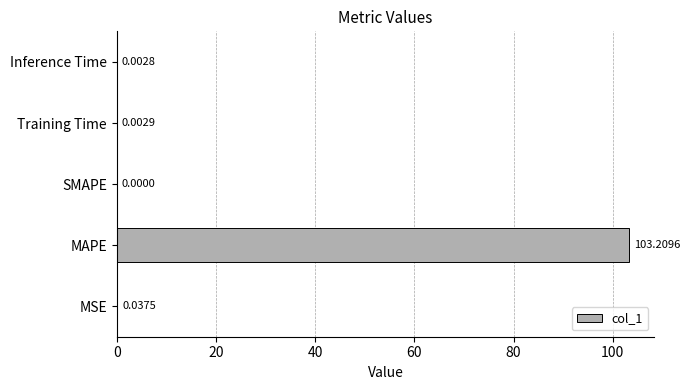

What is the greatest value displayed?

103.2